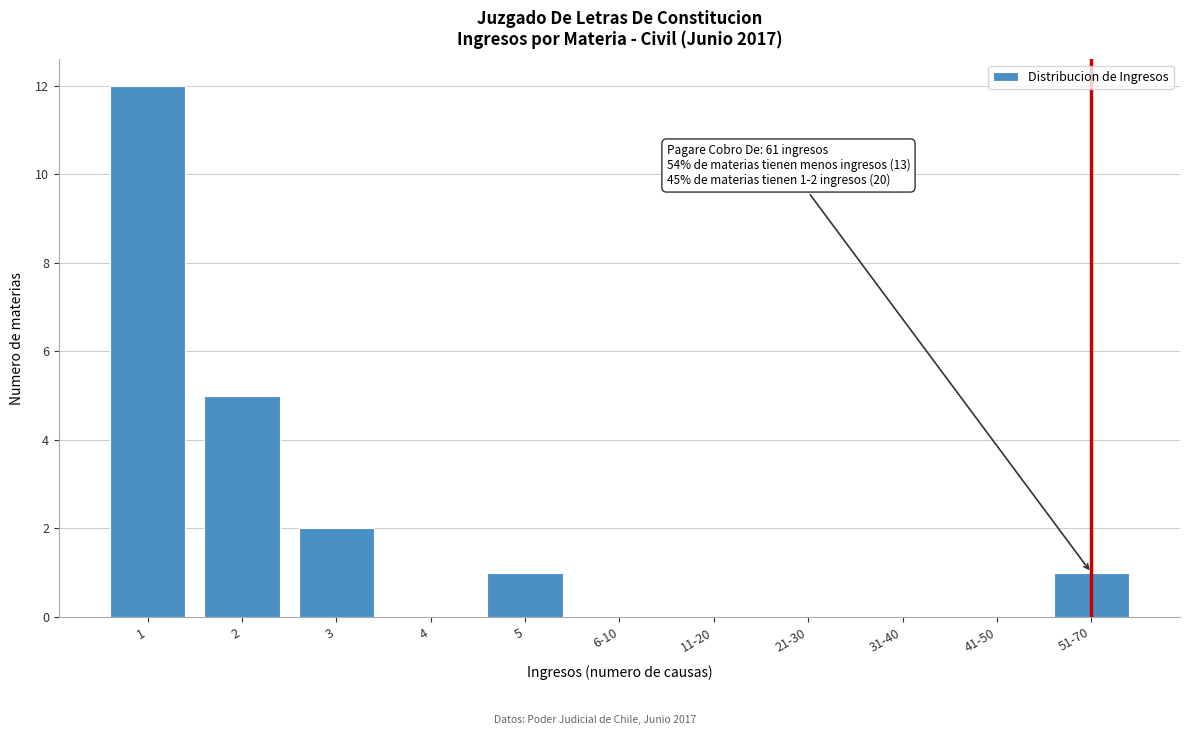

Reading left to right, what are all the values shown in this chart?

1=12	2=5	3=2	4=0	5=1	6-10=0	11-20=0	21-30=0	31-40=0	41-50=0	51-70=1